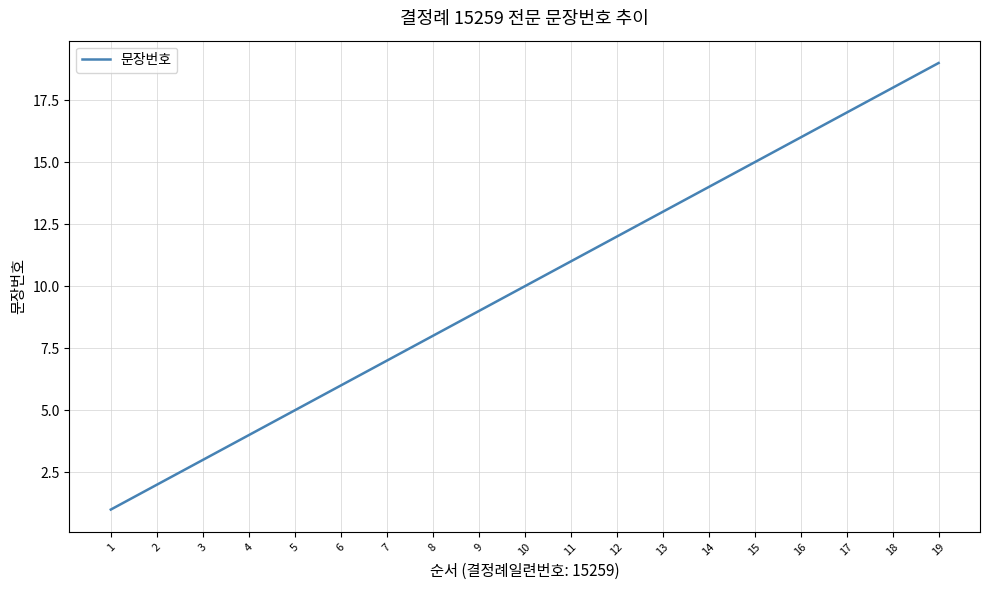

How many values are below 10?

9